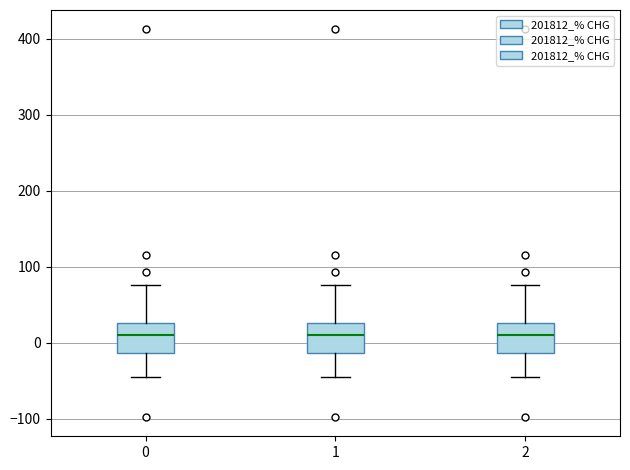

Where does the median line of the box at x = 1 sit on the y-axis? The values are not printed on the chart, so give them approximately, as read against the axis.

10